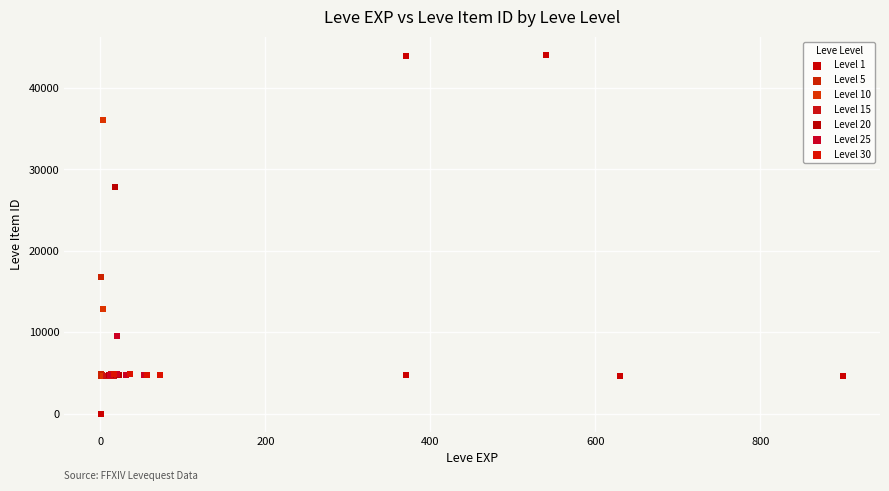

What are all the series names shown in the legend?

Level 1, Level 5, Level 10, Level 15, Level 20, Level 25, Level 30